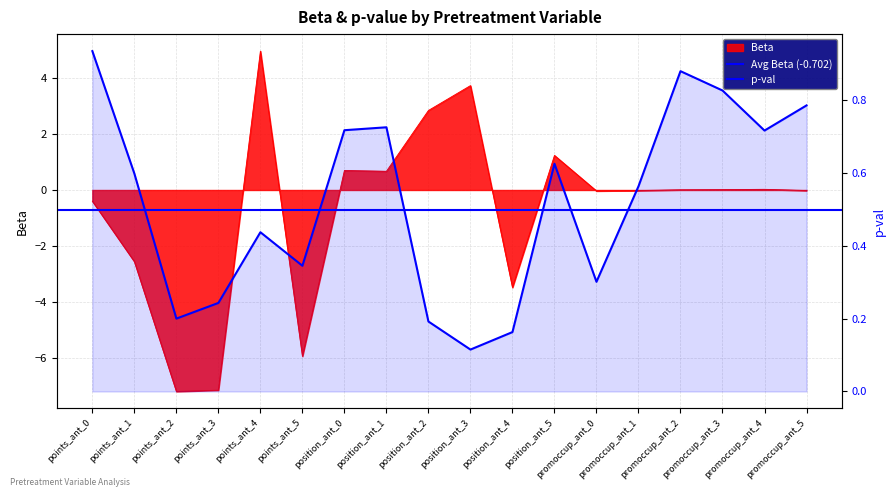

Reading left to right, list all the values displayed in this chart.

Beta: points_ant_0=-0.4	points_ant_1=-2.6	points_ant_2=-7.2	points_ant_3=-7.2	points_ant_4=5.0	points_ant_5=-5.9	position_ant_0=0.7	position_ant_1=0.7	position_ant_2=2.8	position_ant_3=3.7	position_ant_4=-3.5	position_ant_5=1.2	promoccup_ant_0=-0.0	promoccup_ant_1=-0.0	promoccup_ant_2=0.0	promoccup_ant_3=0.0	promoccup_ant_4=0.0	promoccup_ant_5=-0.0
p-val: points_ant_0=0.9	points_ant_1=0.6	points_ant_2=0.2	points_ant_3=0.2	points_ant_4=0.4	points_ant_5=0.3	position_ant_0=0.7	position_ant_1=0.7	position_ant_2=0.2	position_ant_3=0.1	position_ant_4=0.2	position_ant_5=0.6	promoccup_ant_0=0.3	promoccup_ant_1=0.6	promoccup_ant_2=0.9	promoccup_ant_3=0.8	promoccup_ant_4=0.7	promoccup_ant_5=0.8